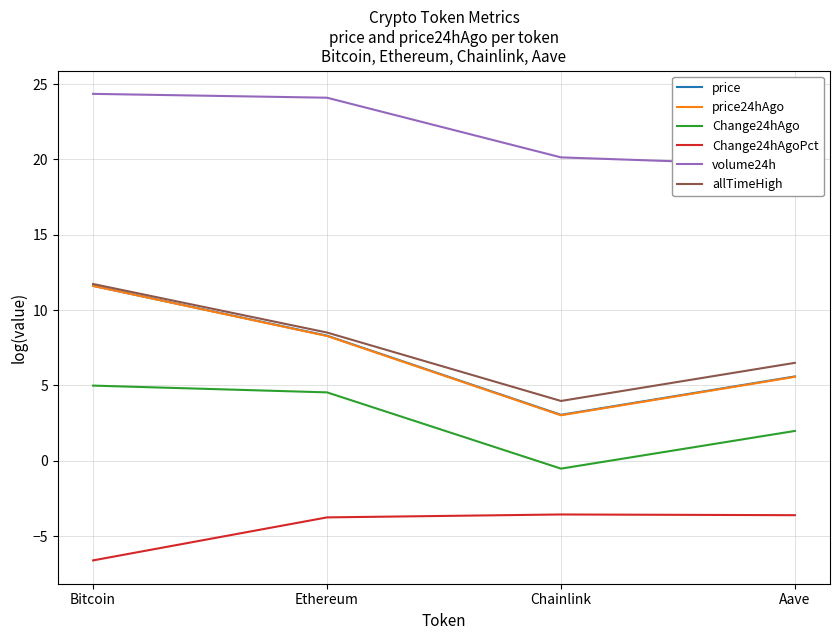

Rank the series at Ethereum from highest to lowest value.

volume24h, allTimeHigh, price, price24hAgo, Change24hAgo, Change24hAgoPct